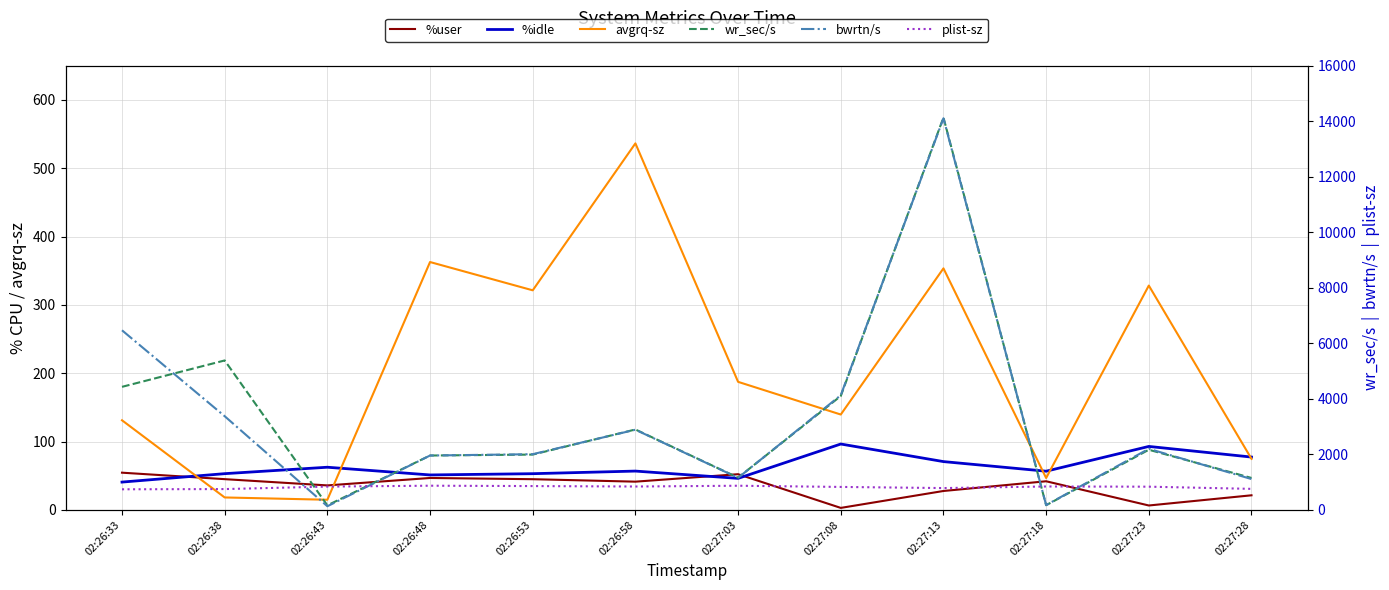

The value of wr_sec/s at 02:27:13 is 5503.6. True or false?

False